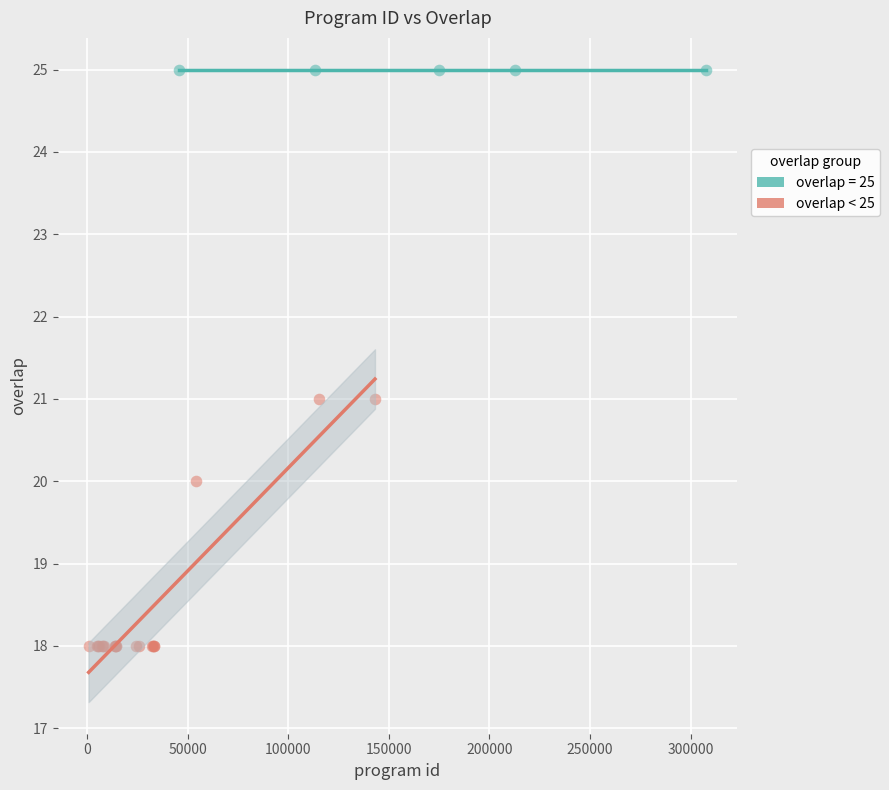

Which series reaches the maximum Y coordinate?

overlap = 25